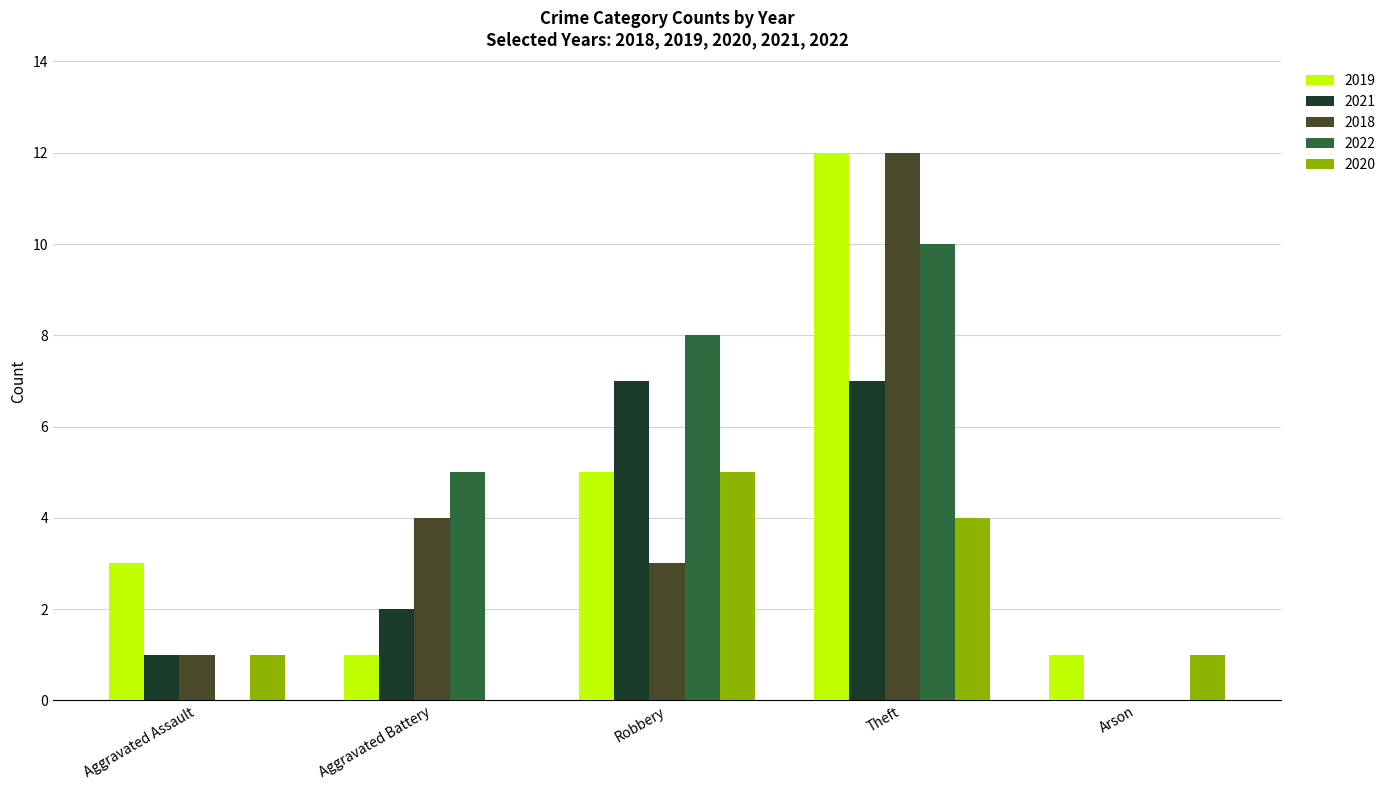

At which category is the sum across all series the highest?

Theft